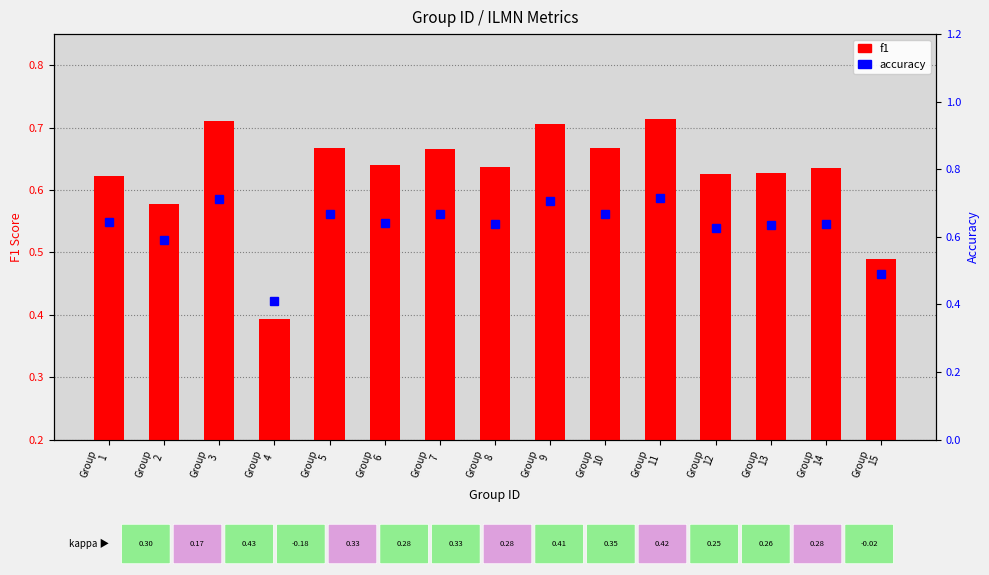

What is the value of the accuracy bar at the 3rd from the left?

0.7